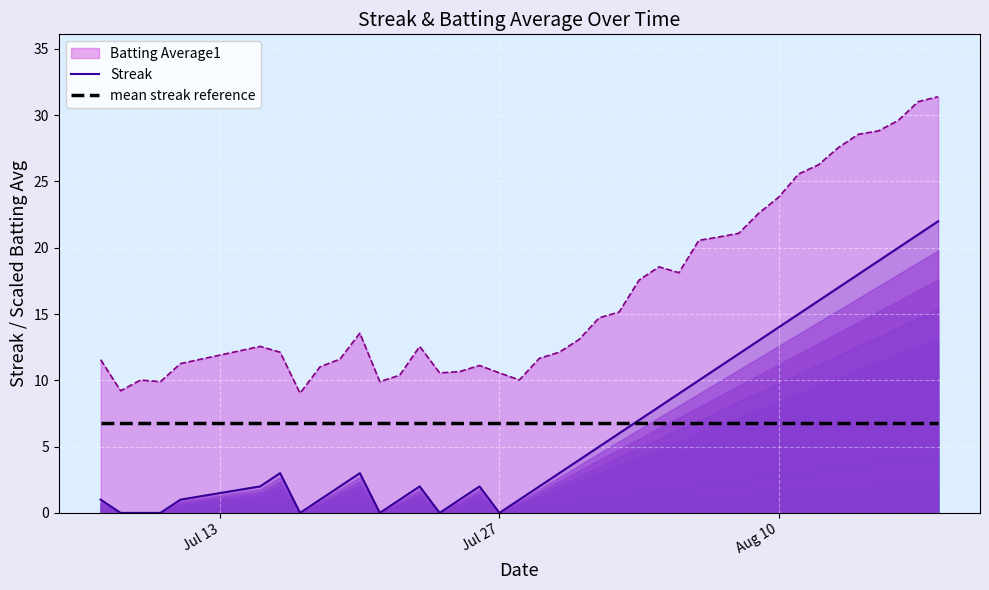

What is the maximum value for mean streak reference?

6.8